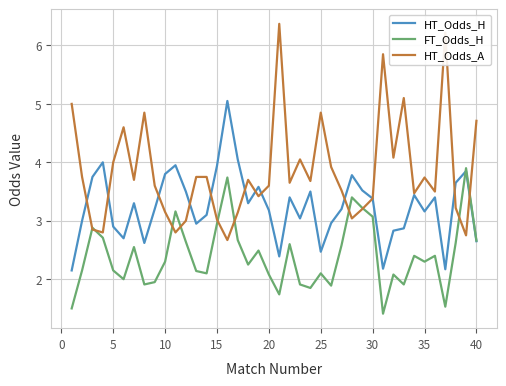

Which series has the largest total across all categories?

HT_Odds_A